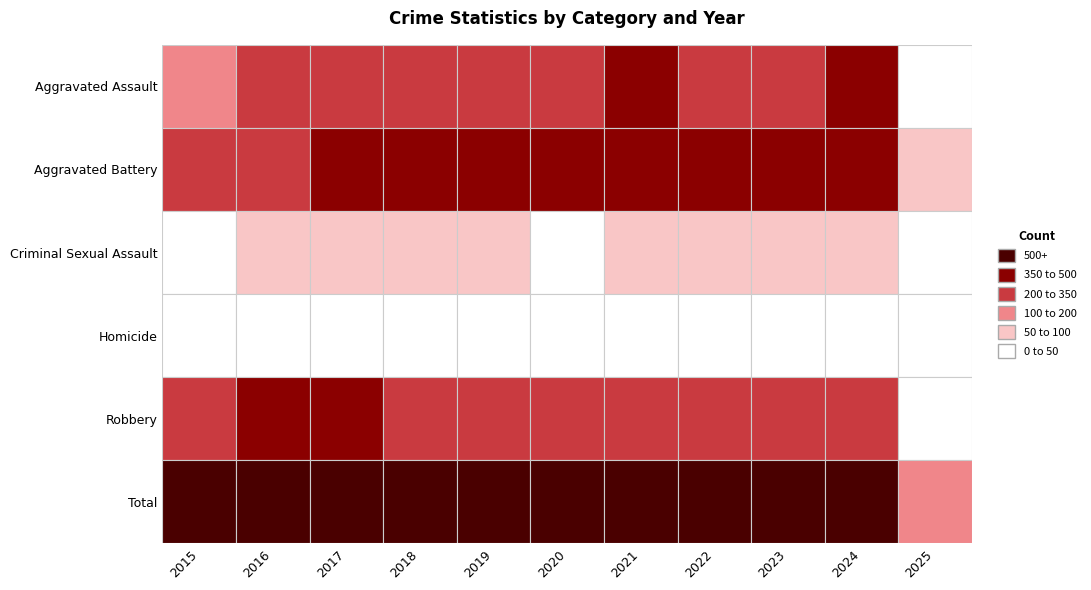

The Aggravated Assault series shows 296 at 2019. True or false?

False